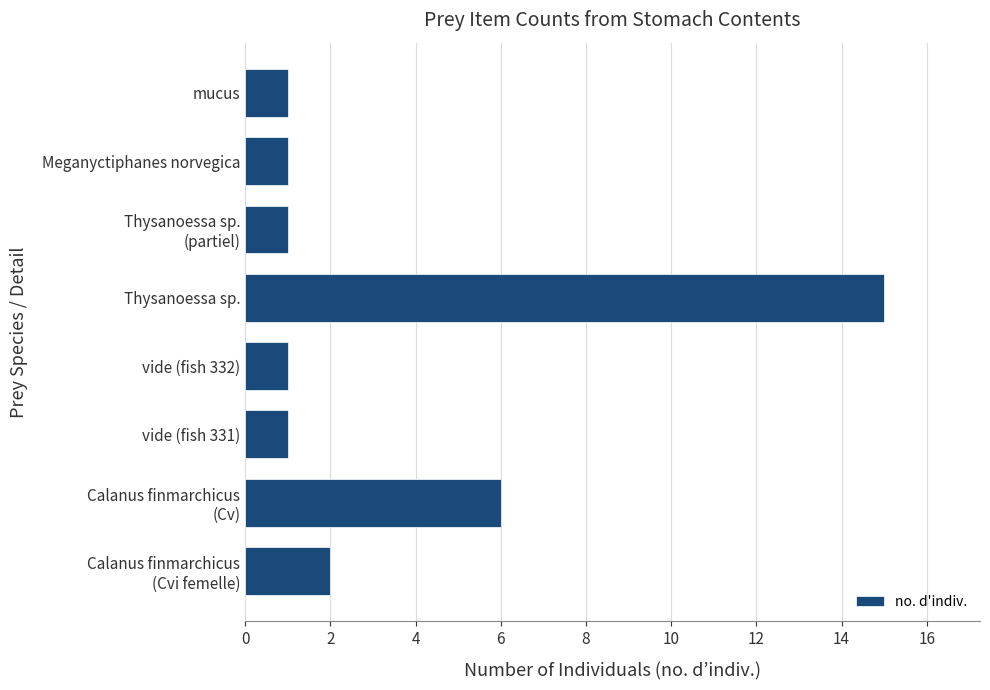

At which category does the chart reach its peak across all series?

Thysanoessa sp.